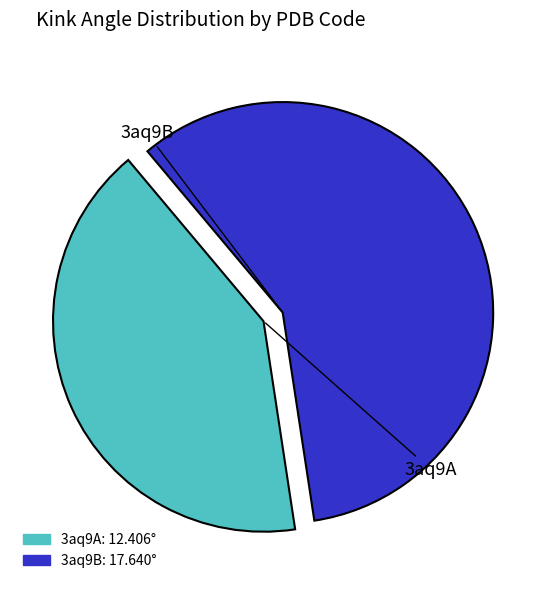

Which slice represents more than half of the pie?

3aq9B